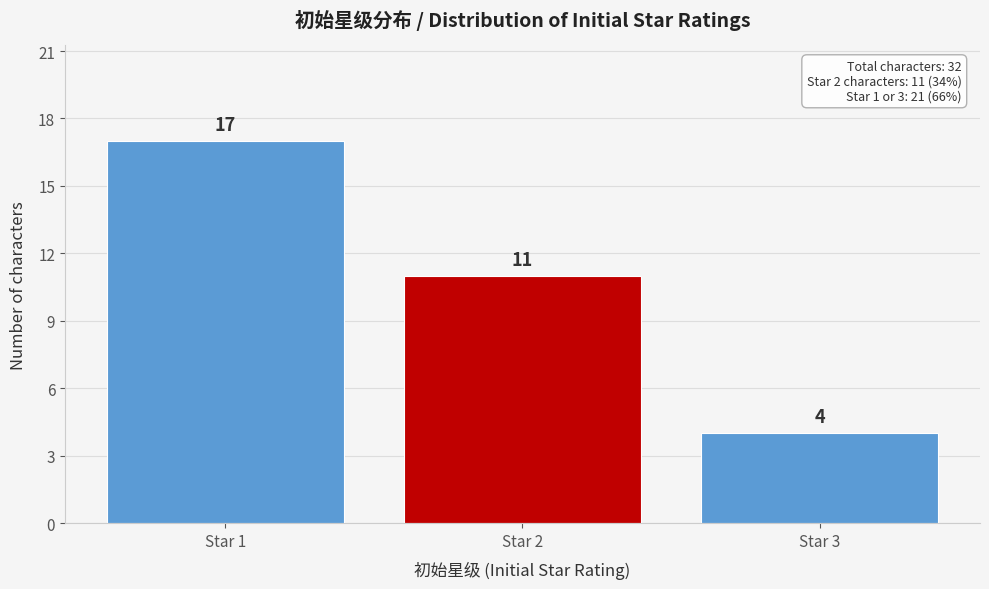

Reading left to right, what are all the values shown in this chart?

Star 1=17	Star 2=11	Star 3=4